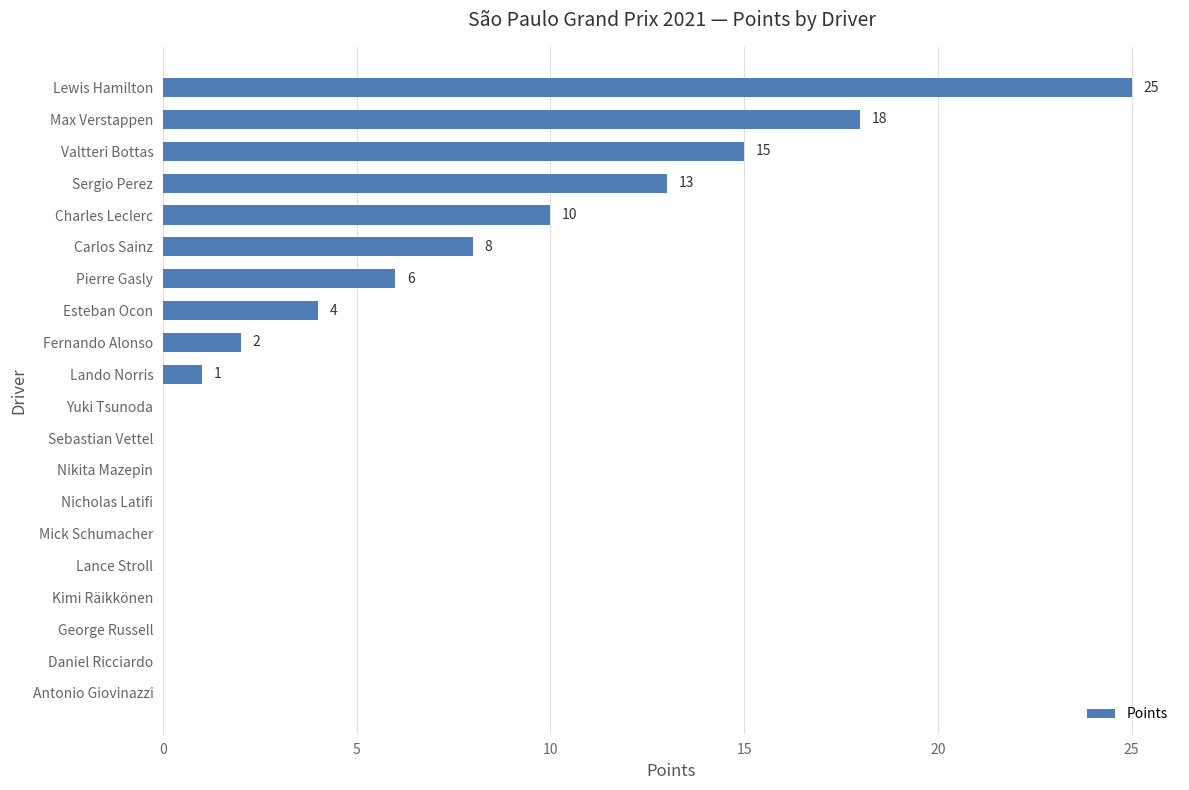

What is the sum of the values at Esteban Ocon and Lando Norris?

5